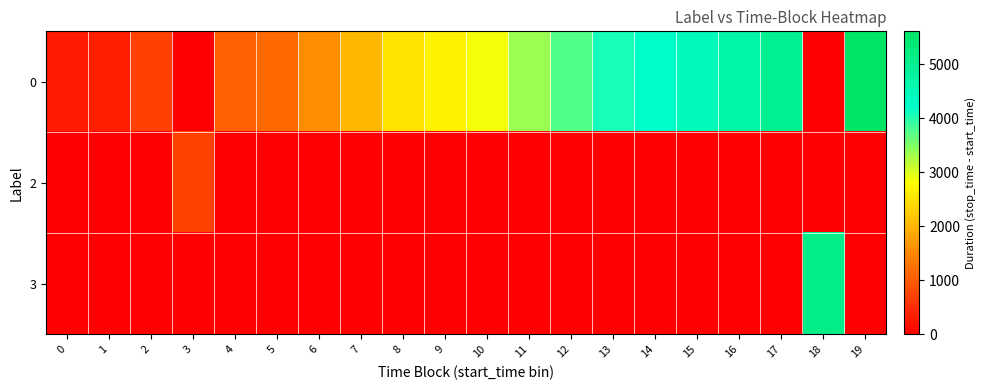

Reading right to left, what are all the values shown in this chart?

0: 19=5605	18=0	17=4976	16=4711	15=4443	14=4232	13=4074	12=3765	11=3355	10=2866	9=2654	8=2511	7=2025	6=1570	5=1162	4=1073	3=0	2=707	1=332	0=292
2: 19=0	18=0	17=0	16=0	15=0	14=0	13=0	12=0	11=0	10=0	9=0	8=0	7=0	6=0	5=0	4=0	3=736	2=0	1=0	0=0
3: 19=0	18=5128	17=0	16=0	15=0	14=0	13=0	12=0	11=0	10=0	9=0	8=0	7=0	6=0	5=0	4=0	3=0	2=0	1=0	0=0